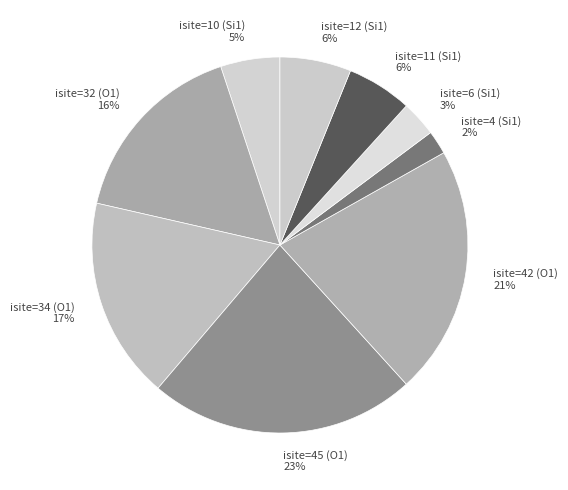

Do isite=6 (Si1) 3% and isite=34 (O1) 17% together represent more than half of the pie?

No